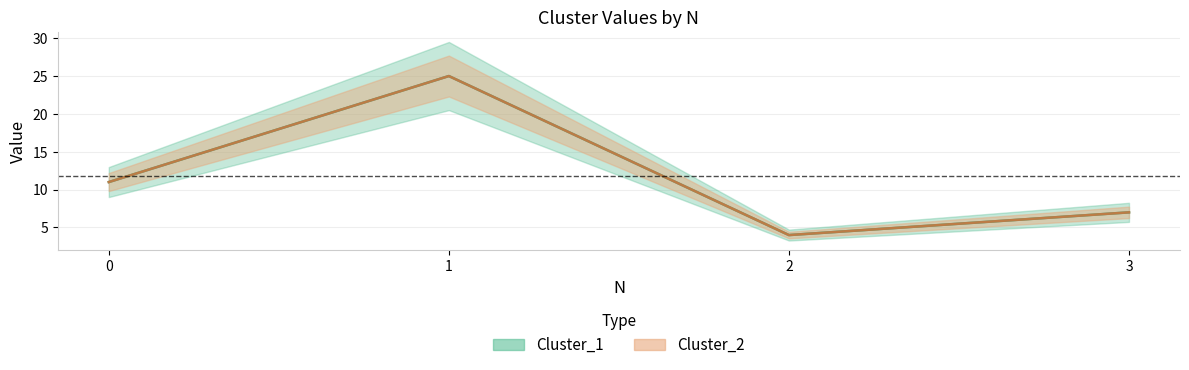

The value of Cluster_1 at 1 is 17. True or false?

False